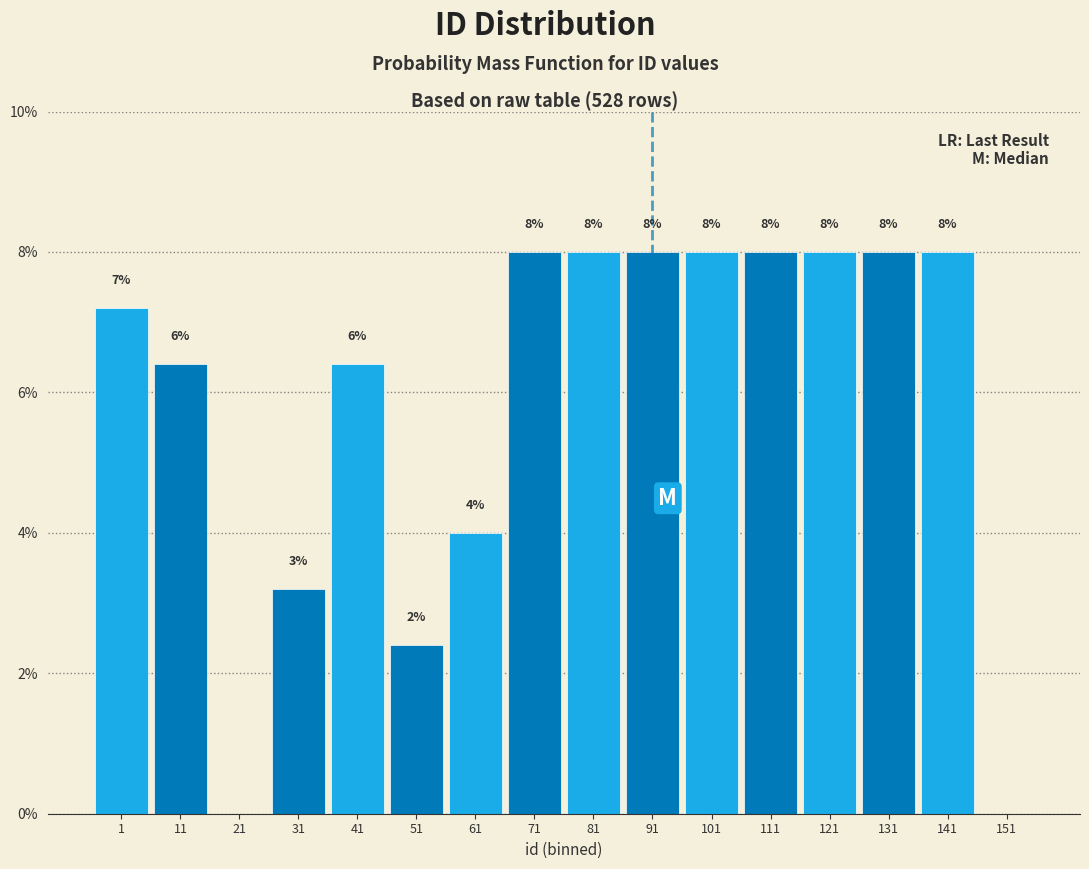

The chart shows a value of 5.1 at 81. True or false?

False